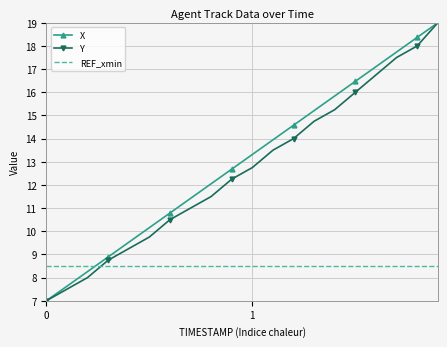

True or false: Y and REF_xmin cross at least once.

True